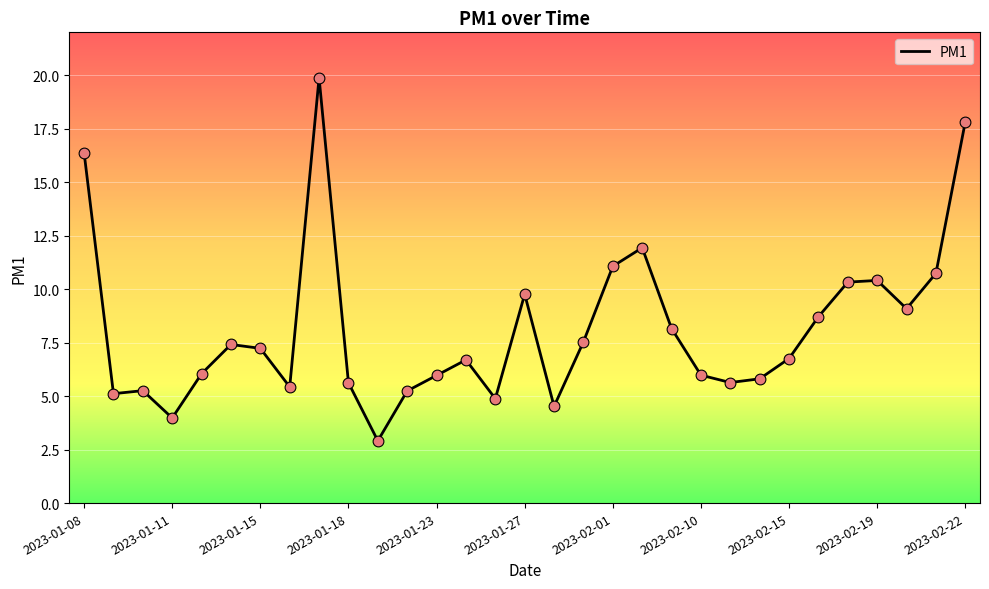

What is the minimum value shown in the chart?

2.9